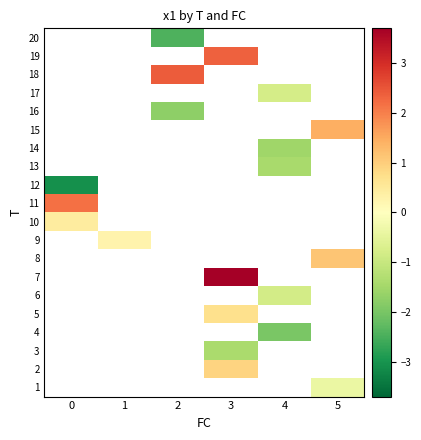

Count the number of categories in the chart.

6